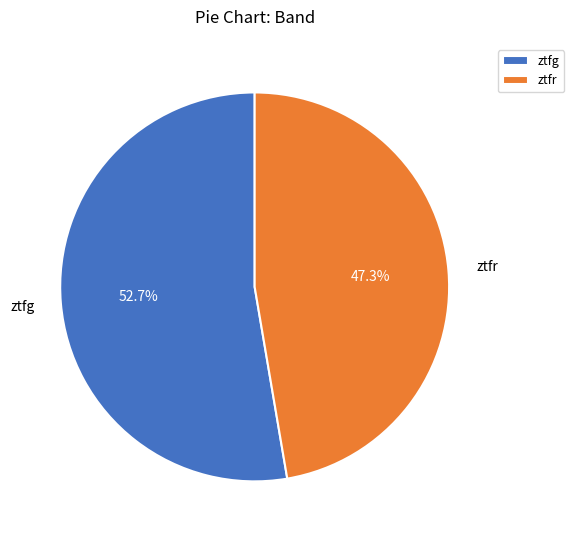

The ztfr slice represents 55% of the pie. True or false?

False